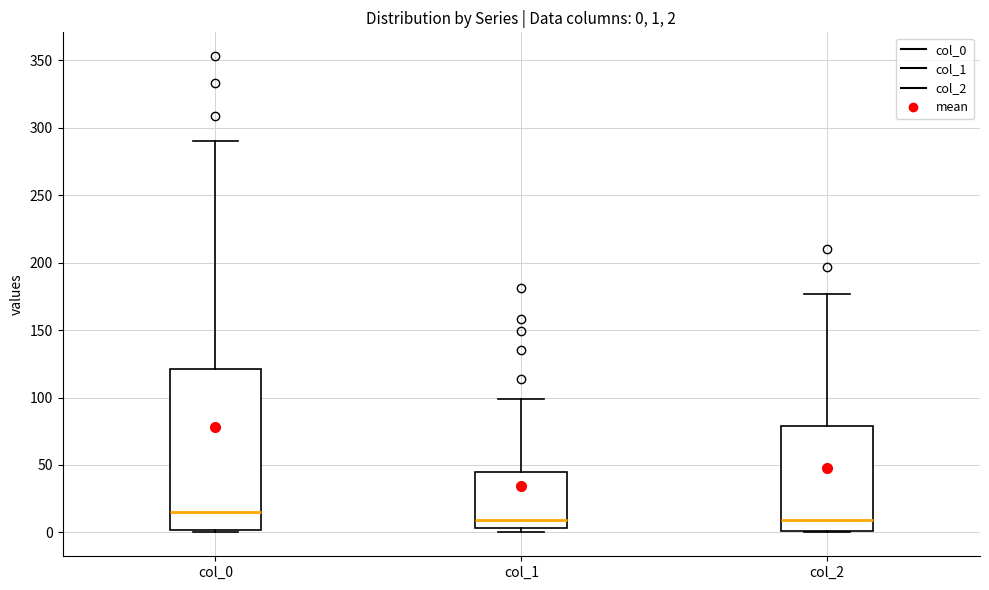

Comparing the boxes themselves (not the whiskers), which one is the tallest?

col_0